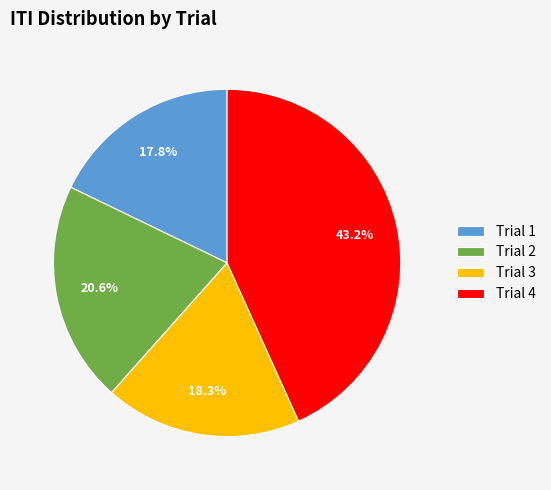

To the nearest percent, what is the difference between the Trial 4 and Trial 1 slice percentages?

25%